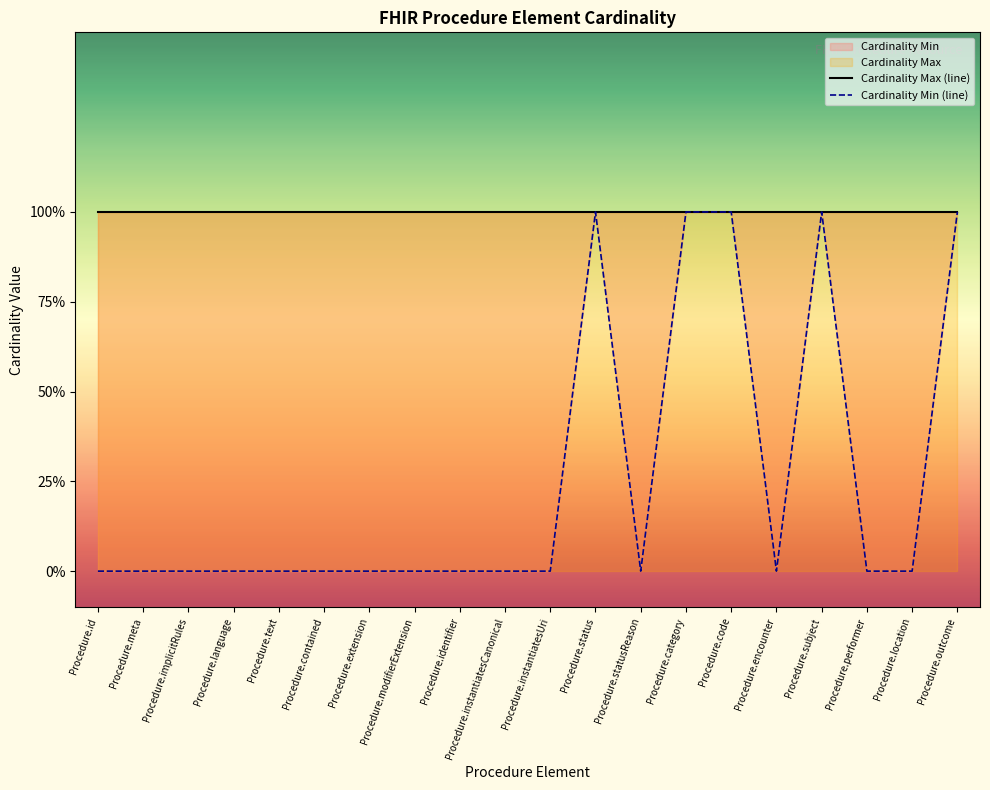

What is the label of the 2nd point from the right?

Procedure.location